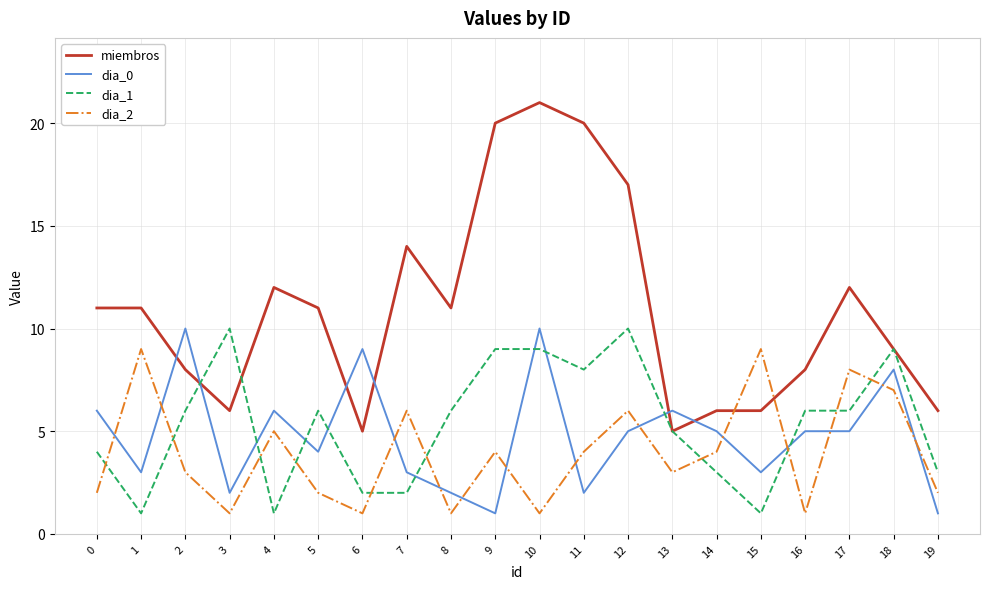

What is the minimum value shown in the chart?

1